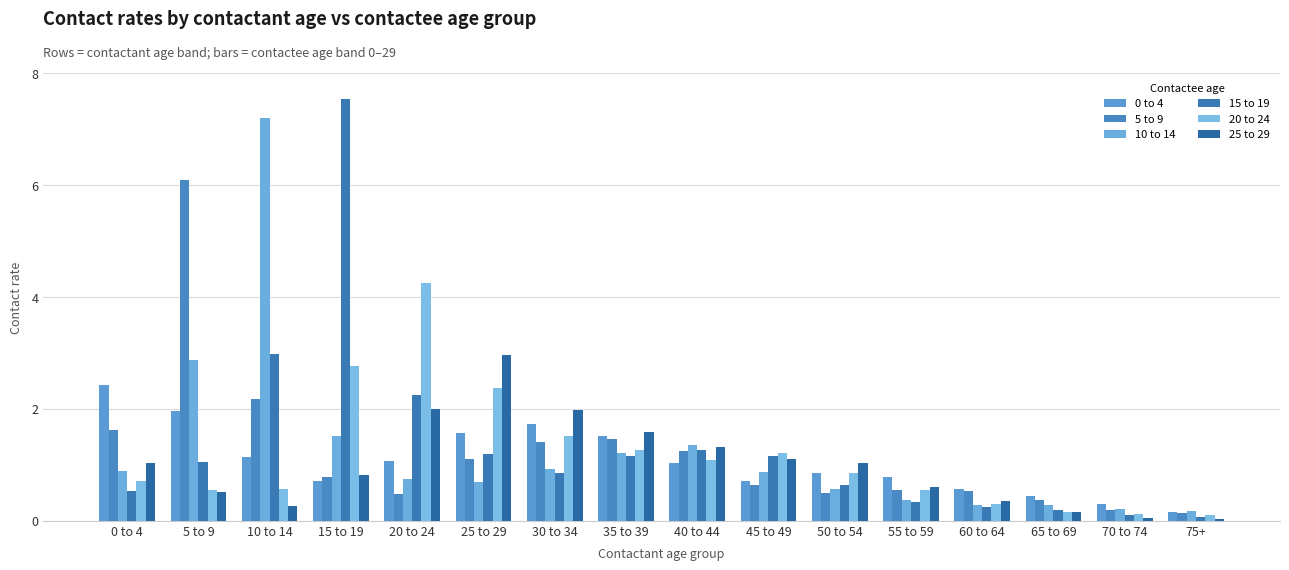

At which category is the sum across all series the highest?

10 to 14